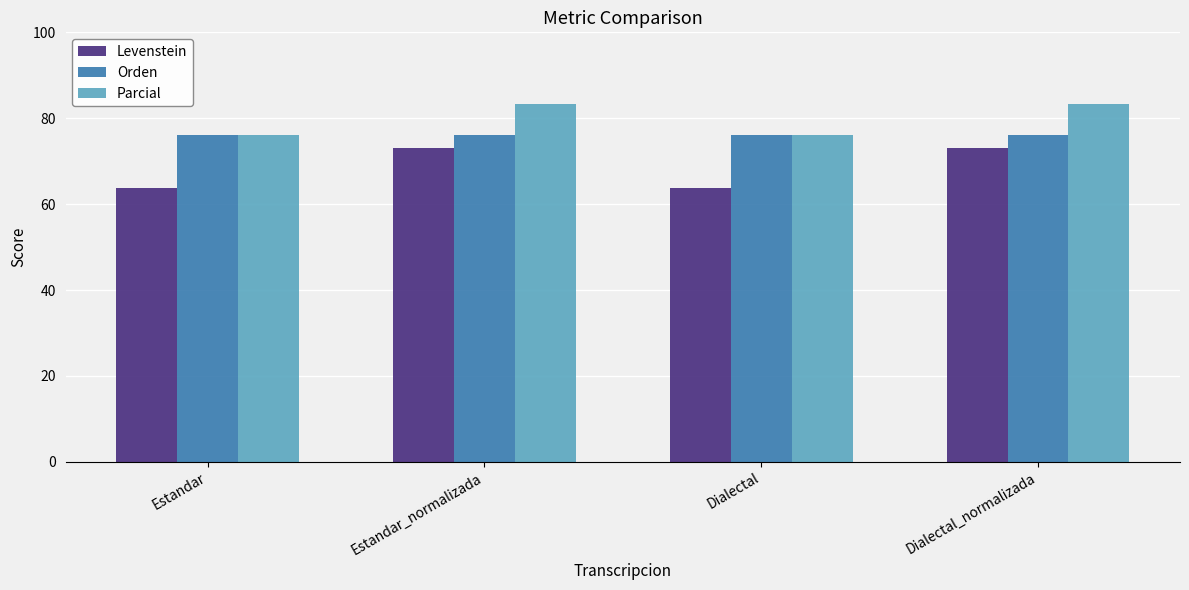

How many series are shown in this chart?

3